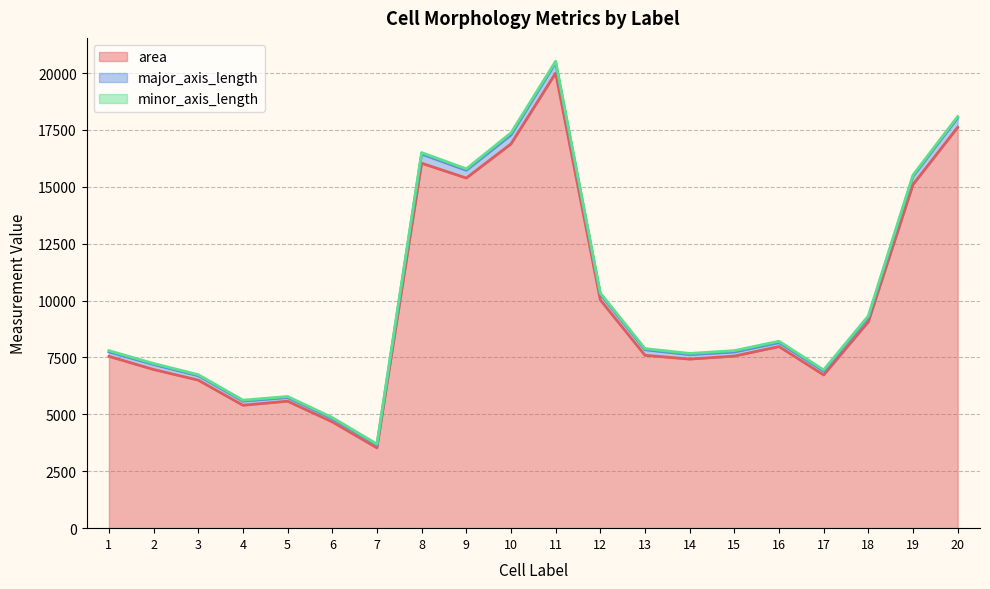

At which category is the sum across all series the highest?

11